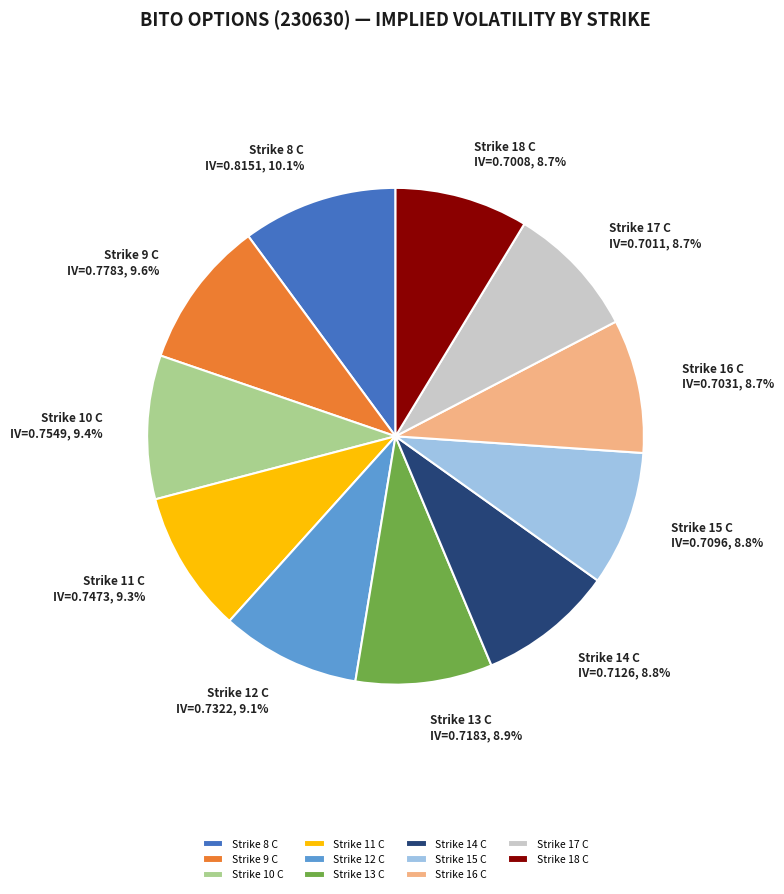

Is it true that Strike 15 C is 1% of the pie?

False